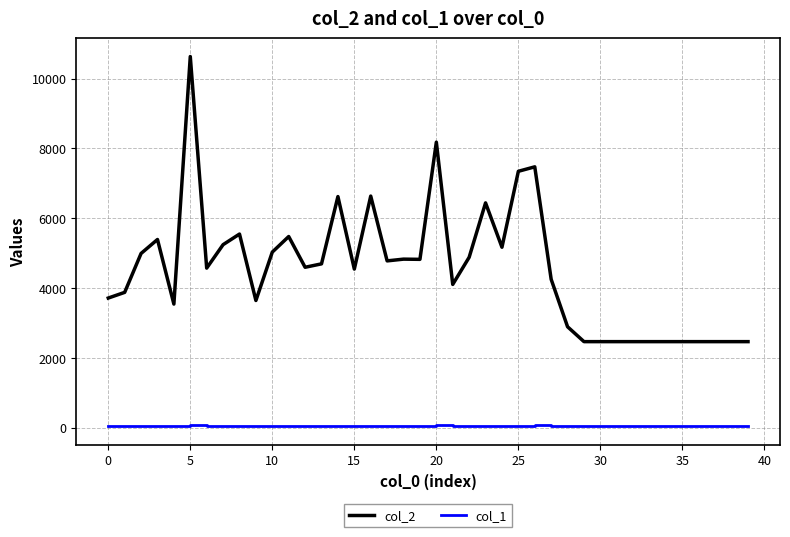

True or false: col_2 has more than 0 interior local peaks.

True